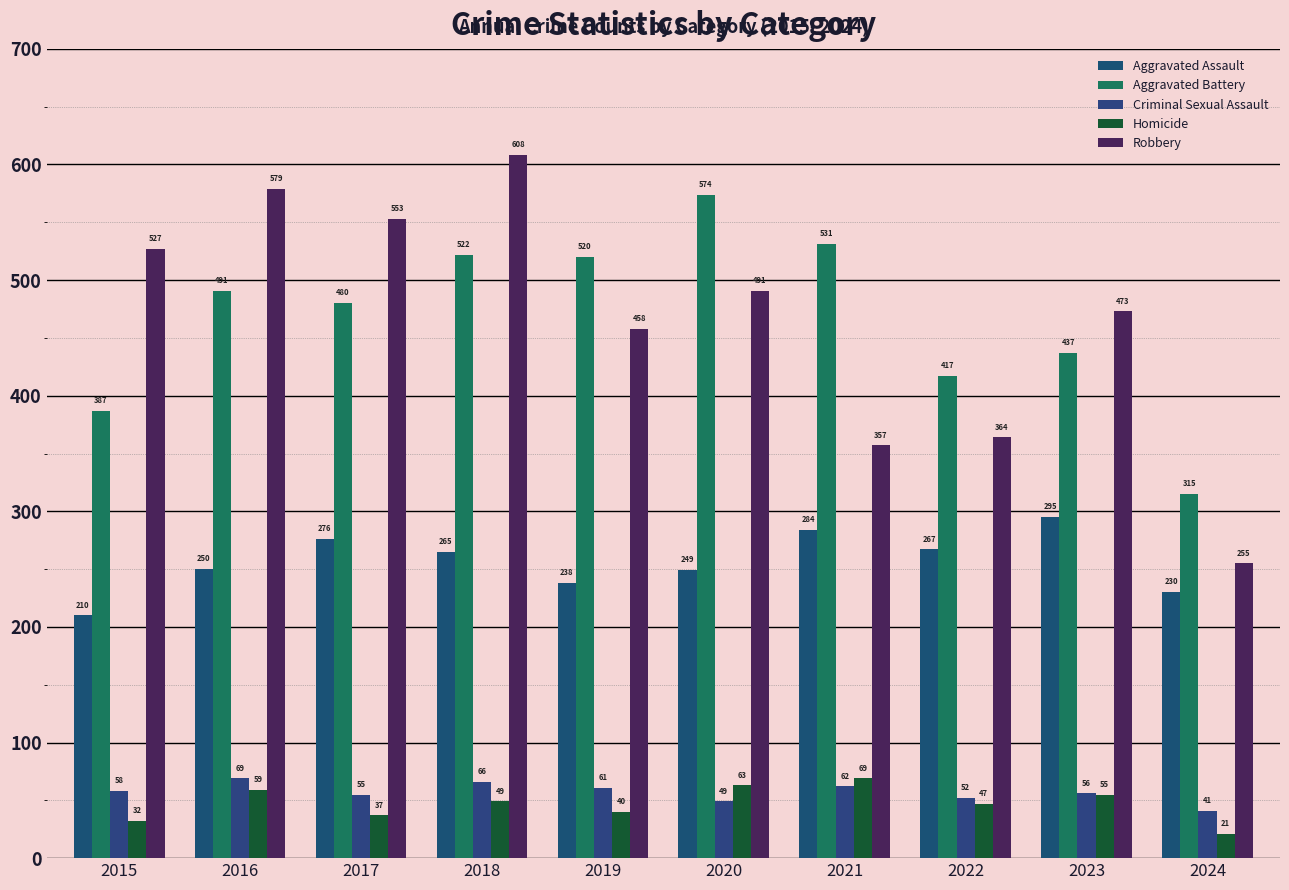

What is the difference between the second highest and minimum values in the Aggravated Assault series?

74